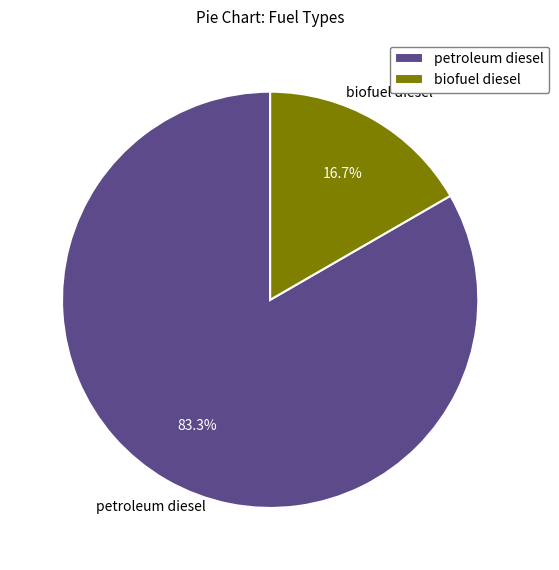

Which category has the biggest portion of the pie?

petroleum diesel